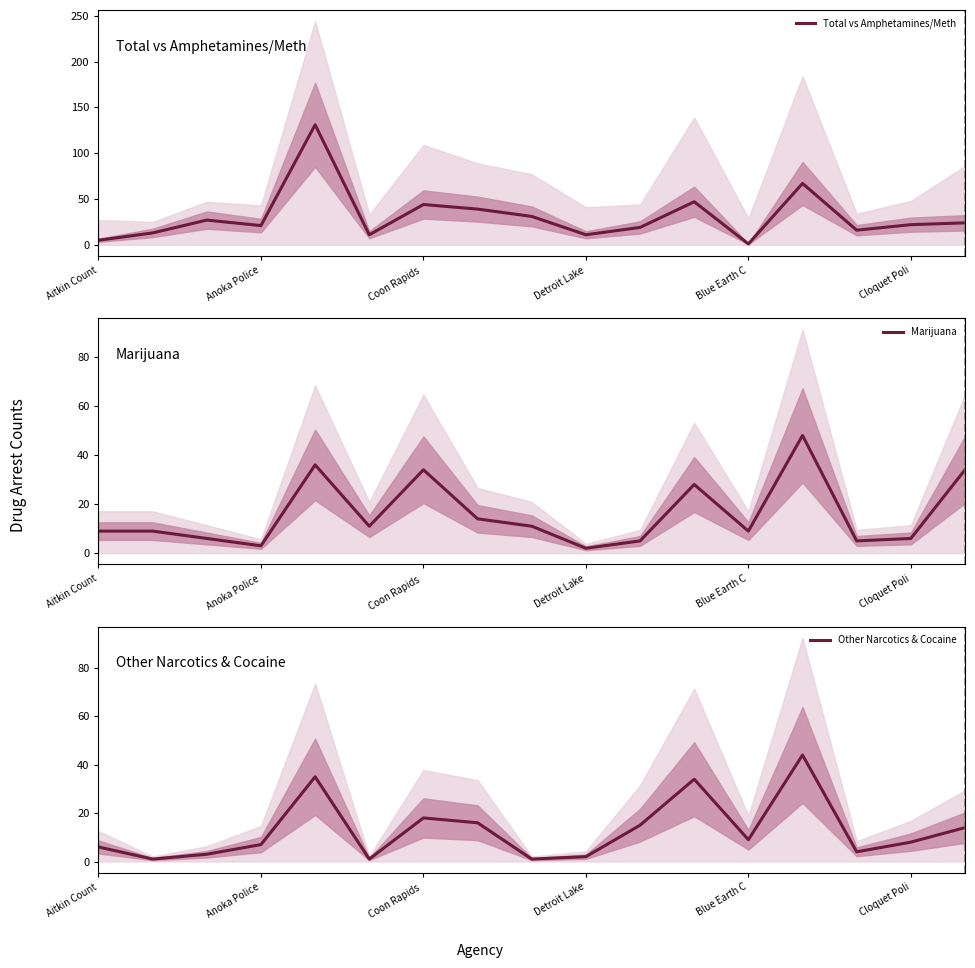

Reading left to right, transcribe all the data shown in this chart.

Total vs Amphetamines/Meth: 5	13	27	21	131	11	44	39	31	11	19	47	1	67	16	22	24
Marijuana: 9	9	6	3	36	11	34	14	11	2	5	28	9	48	5	6	34
Other Narcotics & Cocaine: 6	1	3	7	35	1	18	16	1	2	15	34	9	44	4	8	14